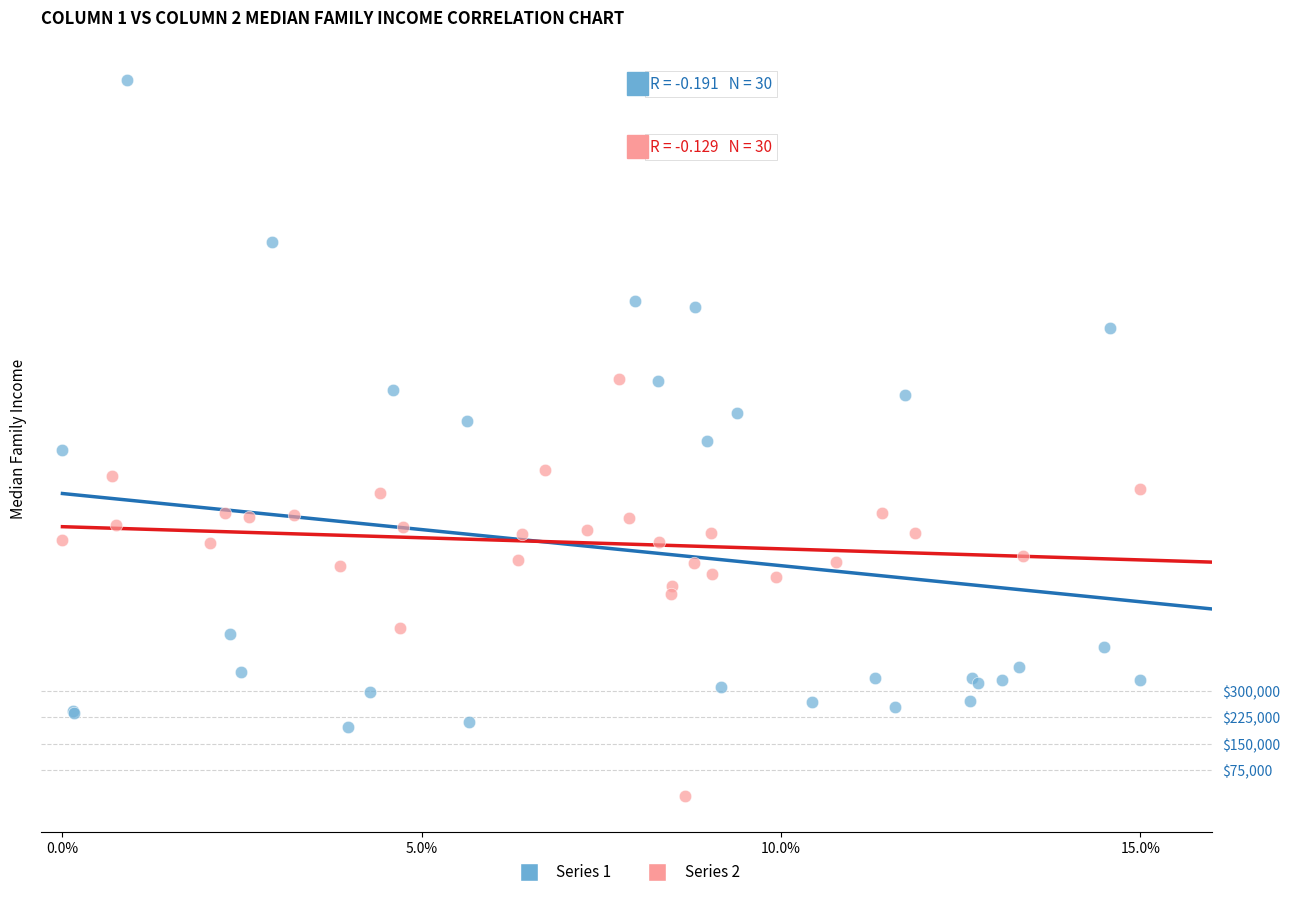

What are all the series names shown in the legend?

Series 1, Series 2